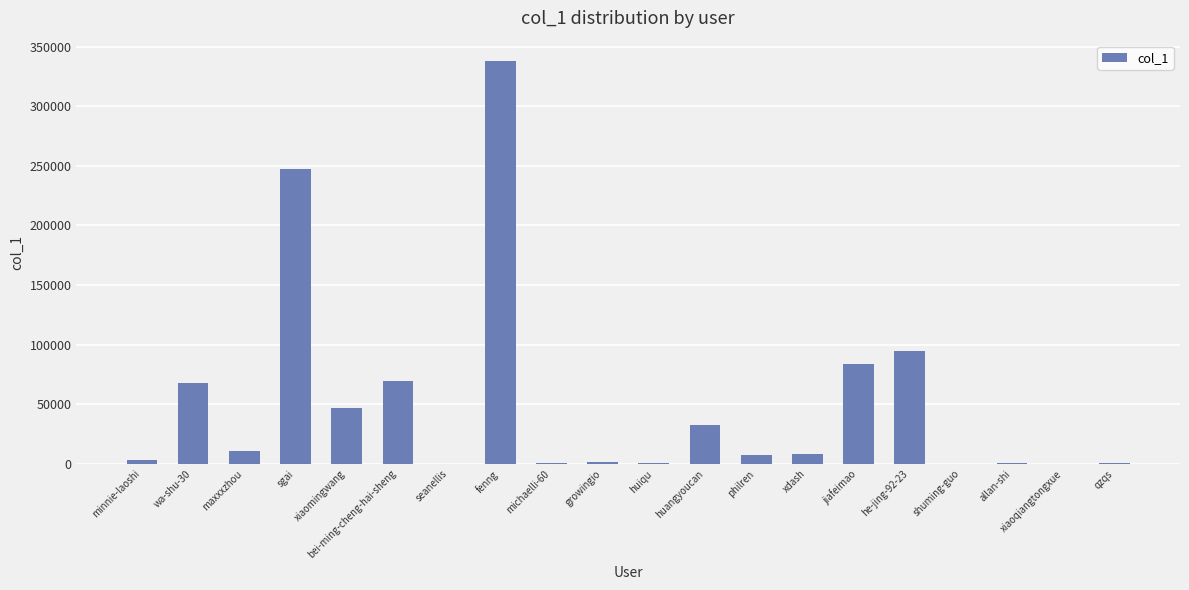

What is the difference between the values at jiafeimao and maxxxzhou?

72709